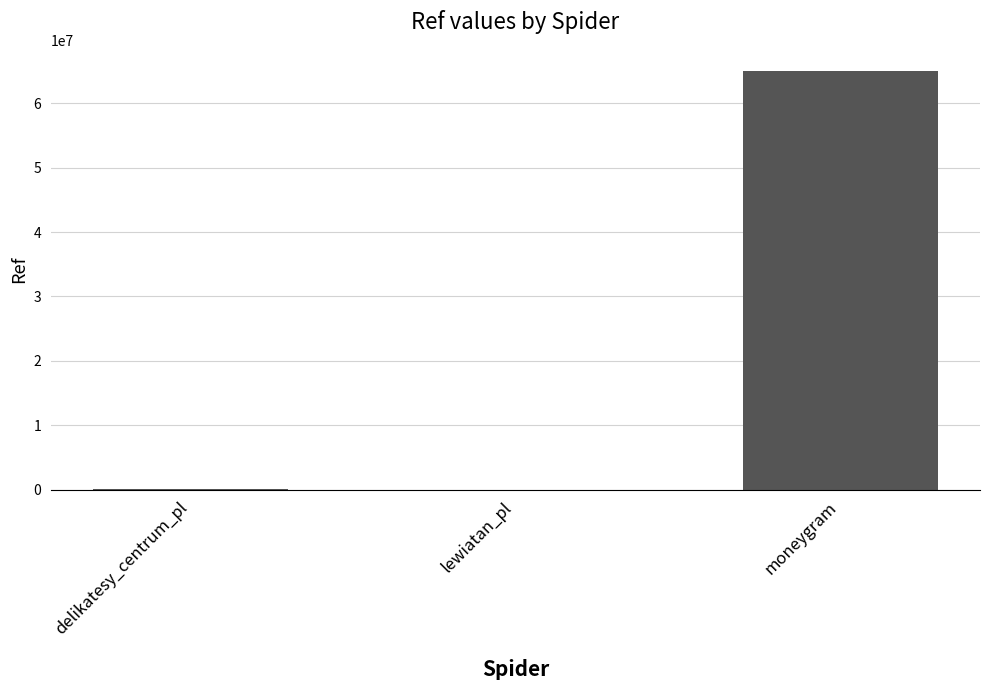

The chart shows a value of 65066791 at moneygram. True or false?

True